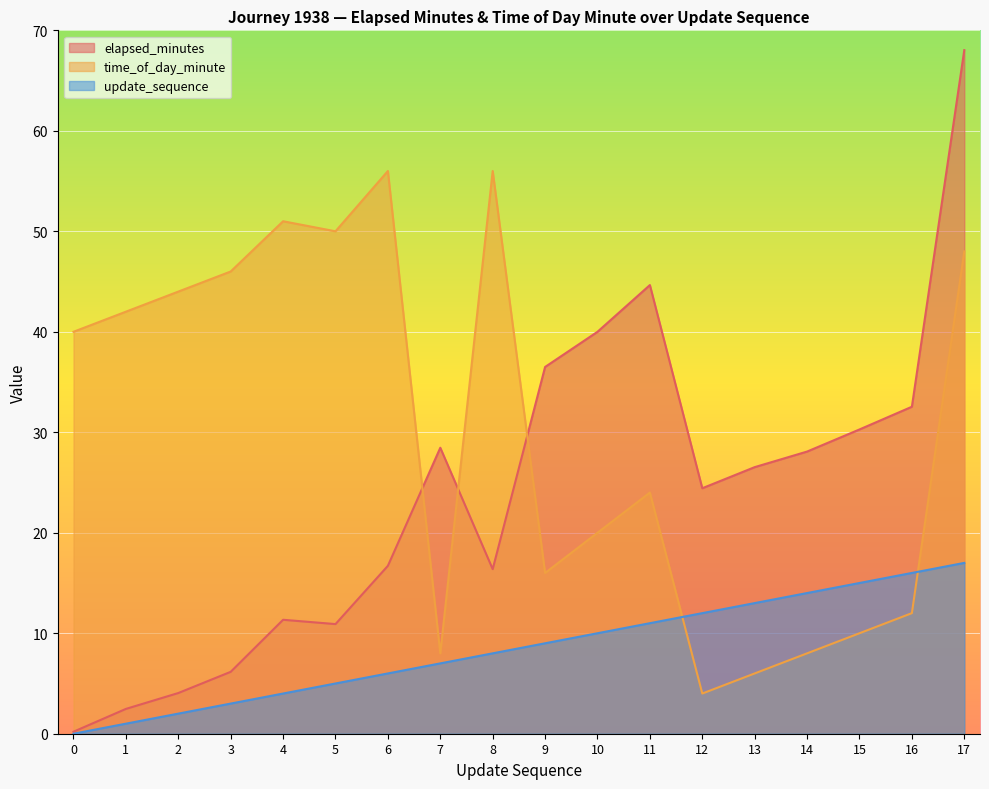

What is the difference between the elapsed_minutes values at 5 and 0?

10.7